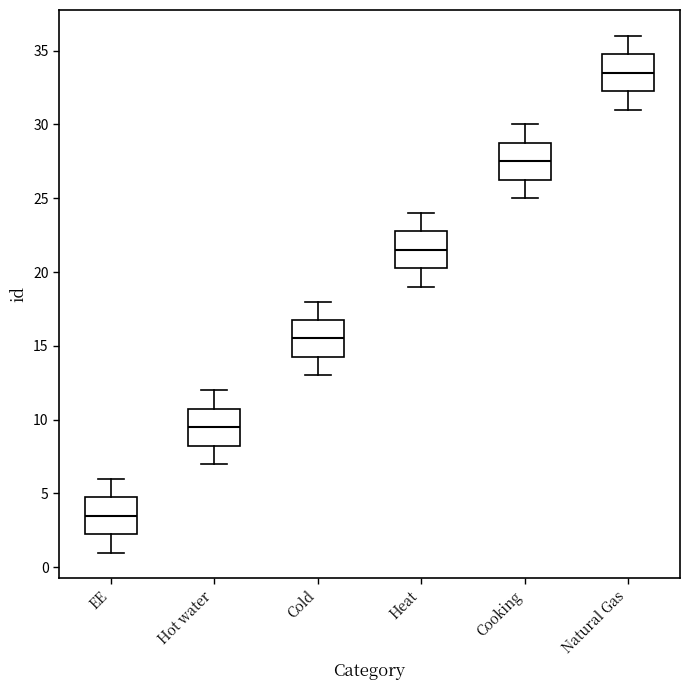

Where does the lower whisker of the box for Natural Gas end on the y-axis? The values are not printed on the chart, so give them approximately, as read against the axis.

31.0